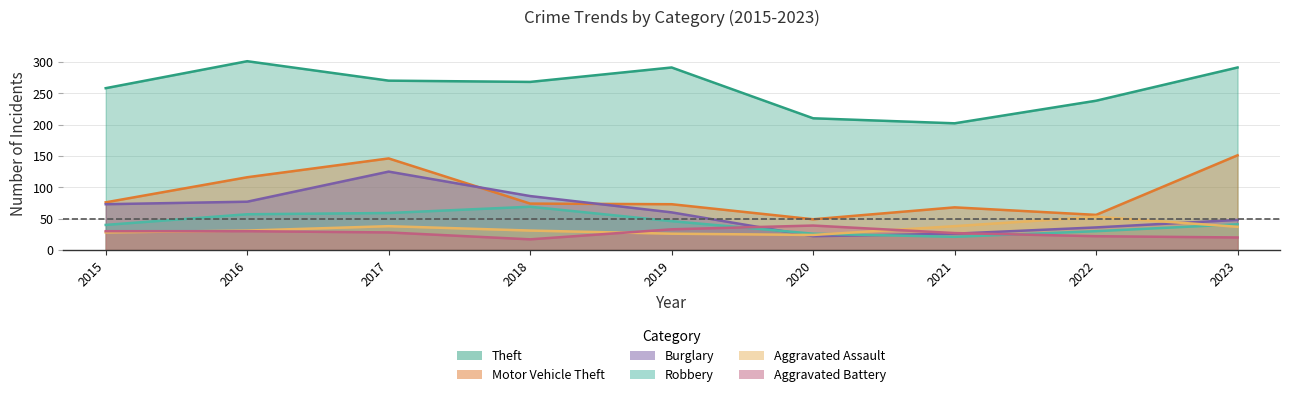

True or false: Aggravated Battery has a value of 20 at 2023.

True